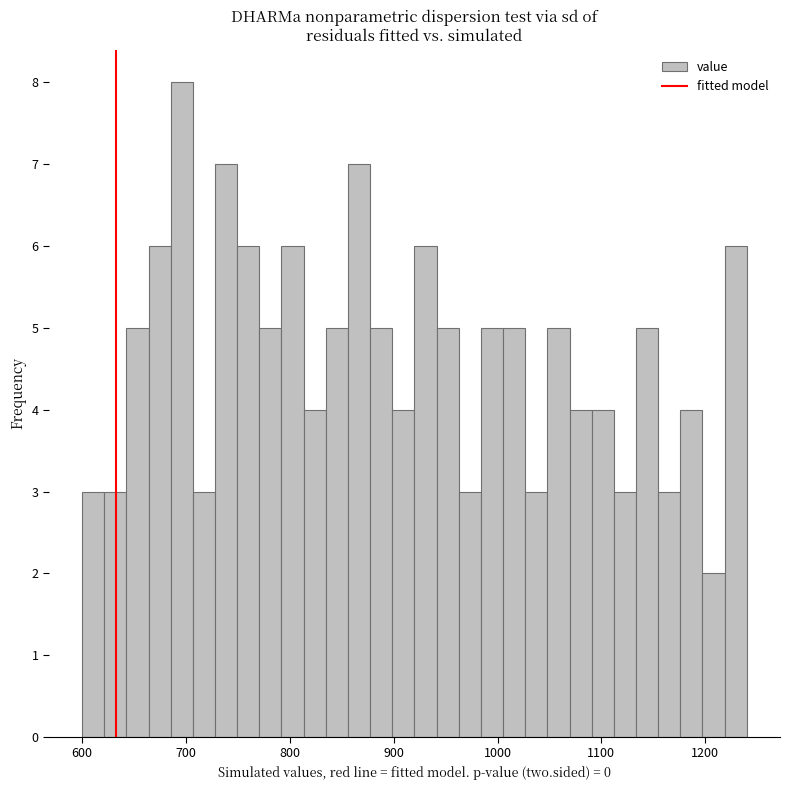

Around what value on the x-axis is the tallest bar? Give the approximate position of its centre, as read against the axis.

700